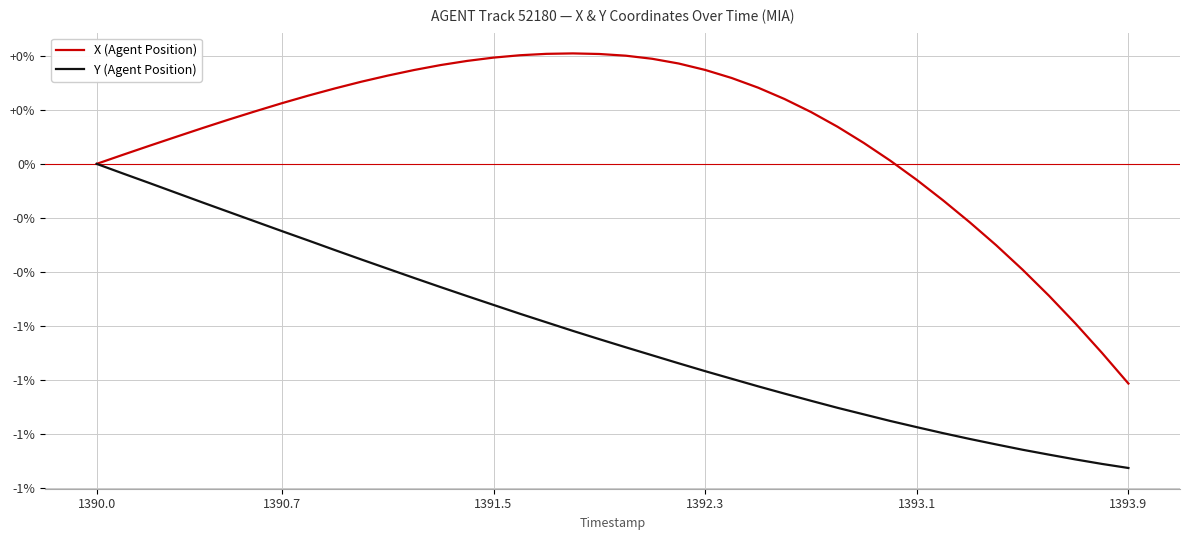

Which series has the largest total across all categories?

X (Agent Position)